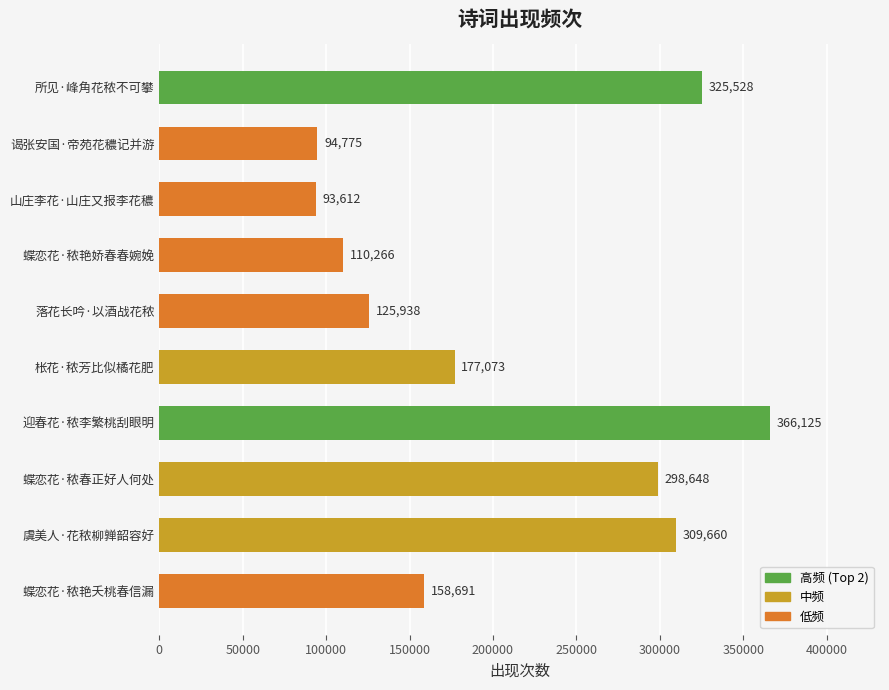

Rank the categories by value from lowest to highest.

山庄李花·山庄又报李花穠, 谒张安国·帝苑花穠记并游, 蝶恋花·秾艳娇春春婉娩, 落花长吟·以酒战花秾, 蝶恋花·秾艳夭桃春信漏, 枨花·秾芳比似橘花肥, 蝶恋花·秾春正好人何处, 虞美人·花秾柳亸韶容好, 所见·峰角花秾不可攀, 迎春花·秾李繁桃刮眼明